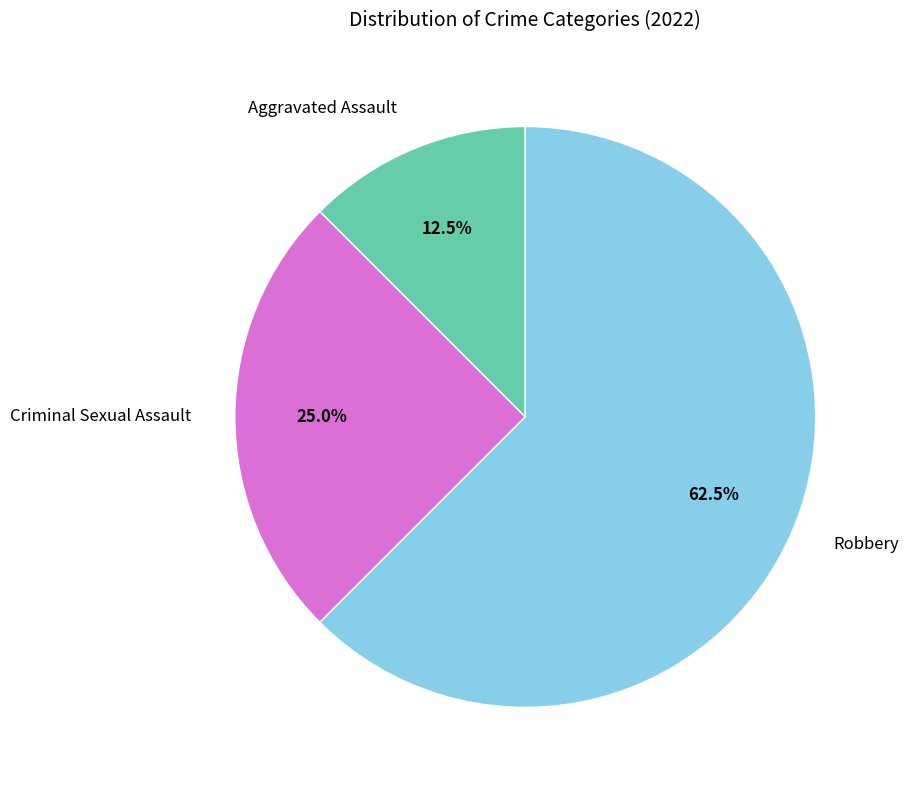

To the nearest percent, what portion does Criminal Sexual Assault represent?

25%